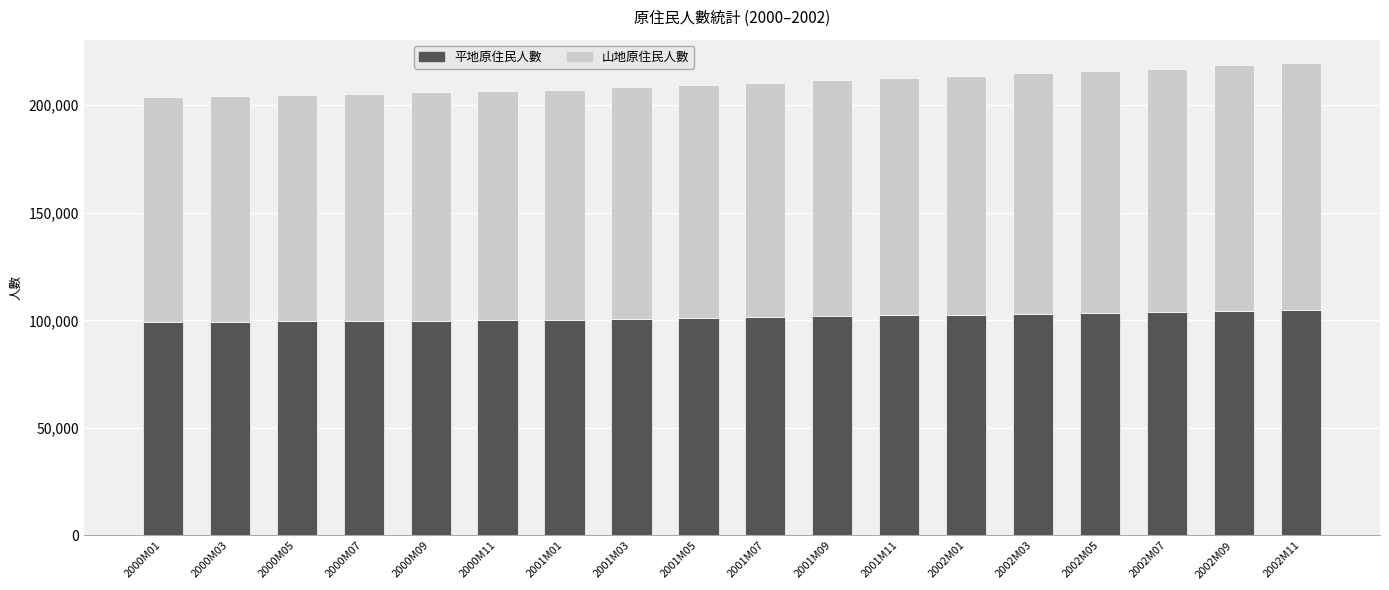

What is the total value across all series at 2000M11?

206583